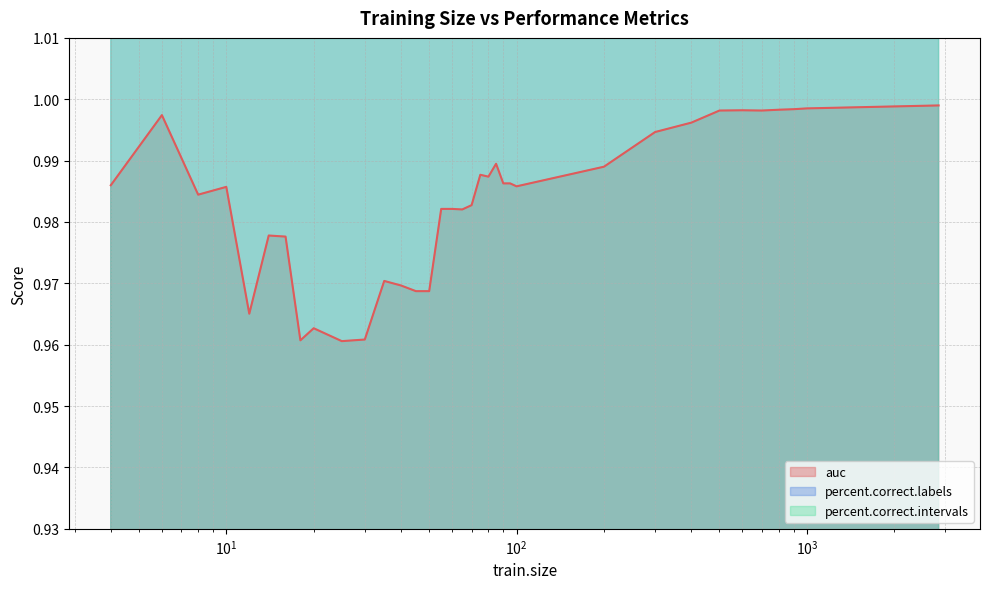

What is the difference between the percent.correct.intervals values at 55 and 12?

1.2